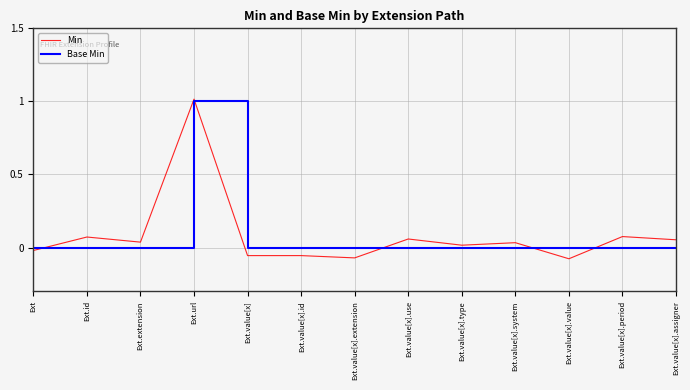

Is the value of Base Min at Ext.value[x].id greater than the value of Min at Ext.value[x].use?

No